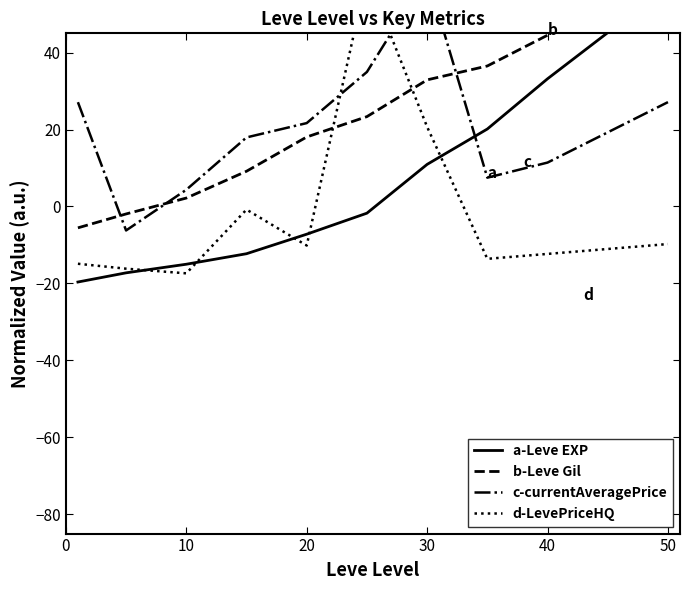

True or false: d-LevePriceHQ has a value of 6.1 at 30.

False